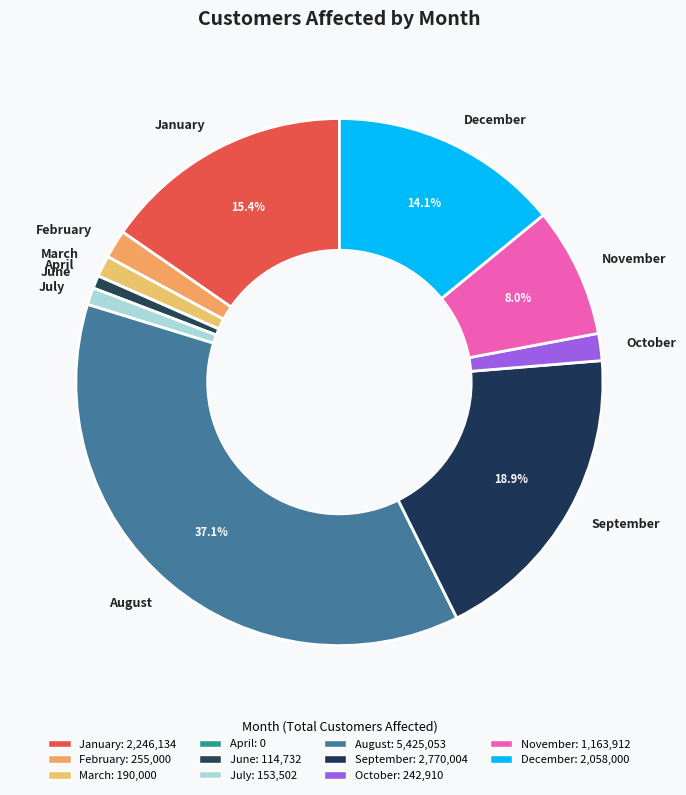

Is there any slice that represents more than half of the pie?

No